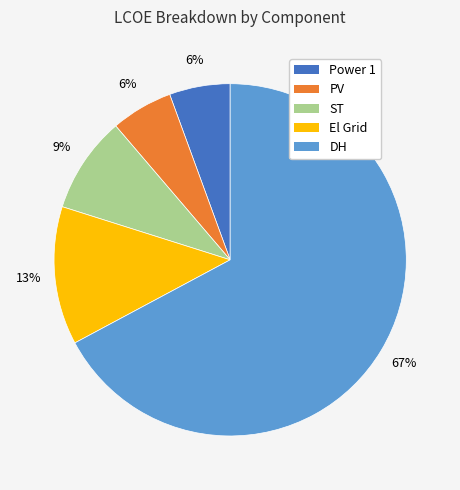

Which has a higher value, DH or Power 1?

DH